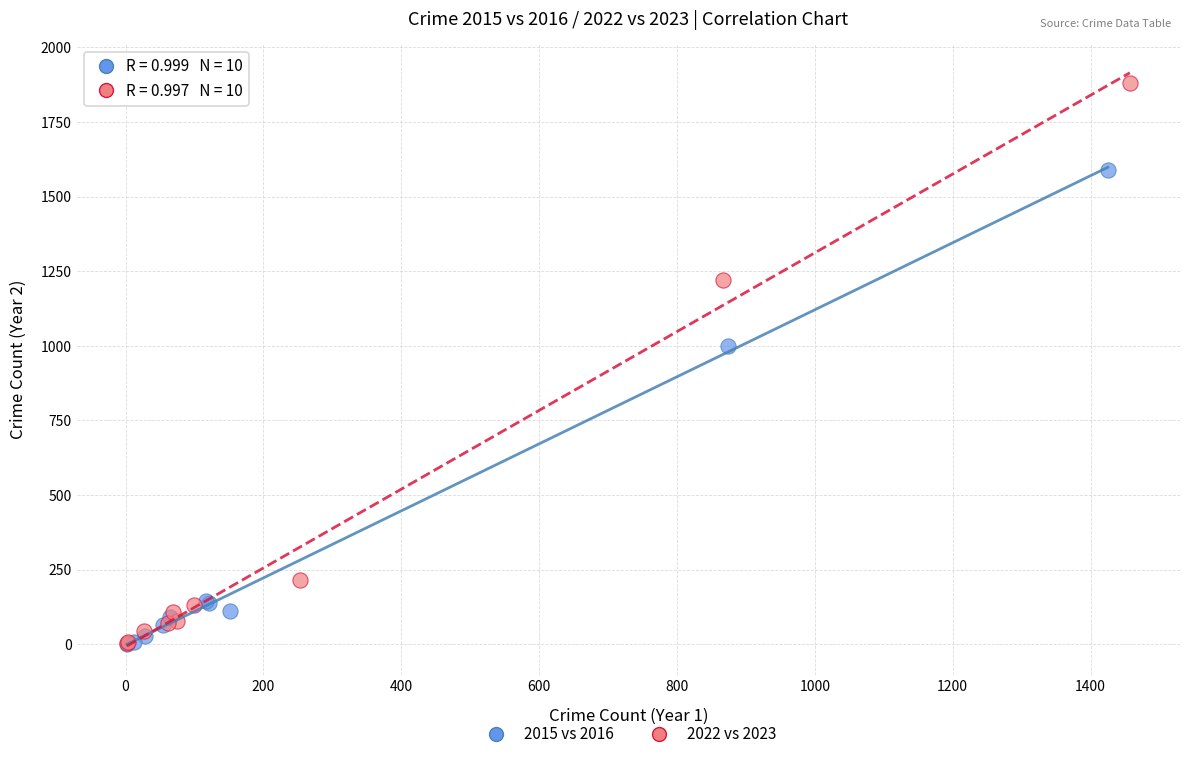

Which series contains the highest Y value?

2022 vs 2023